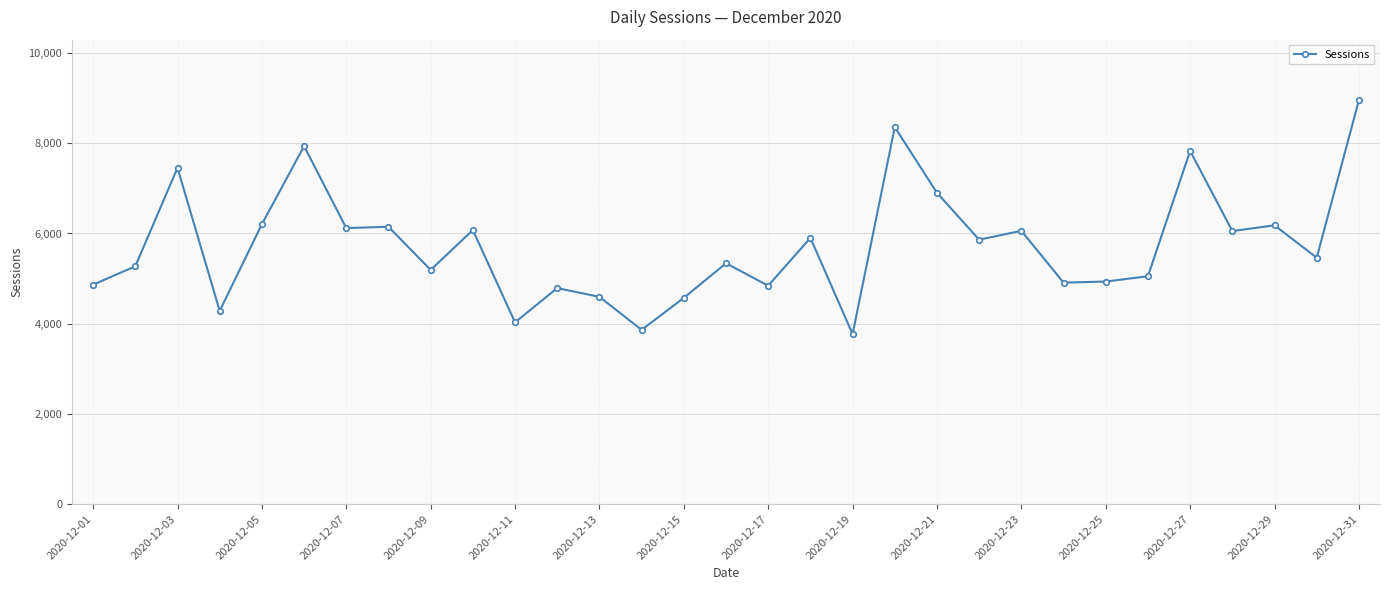

What is the maximum value shown in the chart?

8954